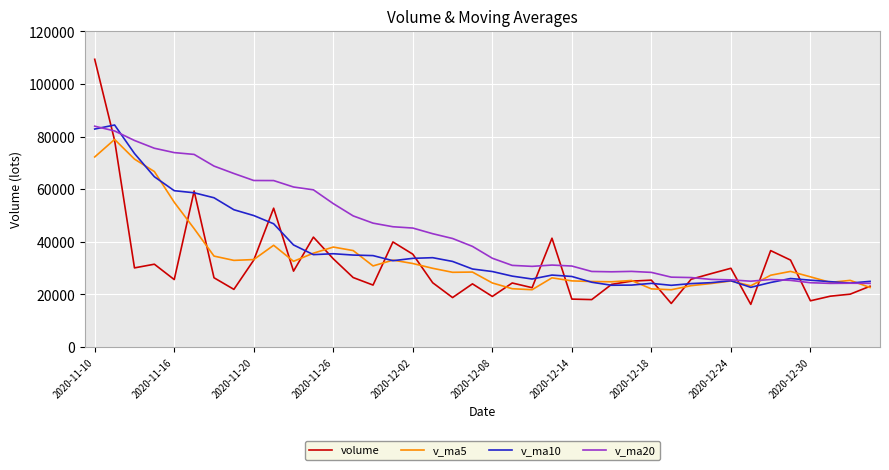

Which series has the largest range (max minus min)?

volume